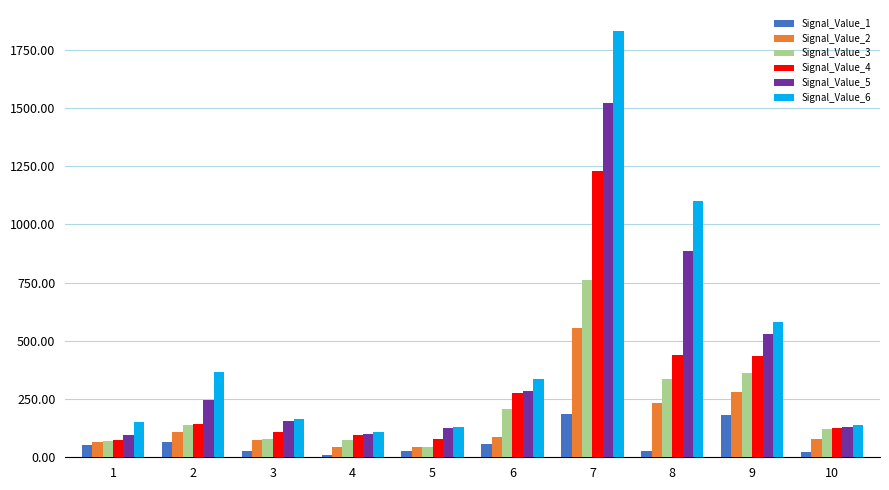

Rank the series by their maximum value, from highest to lowest.

Signal_Value_6, Signal_Value_5, Signal_Value_4, Signal_Value_3, Signal_Value_2, Signal_Value_1